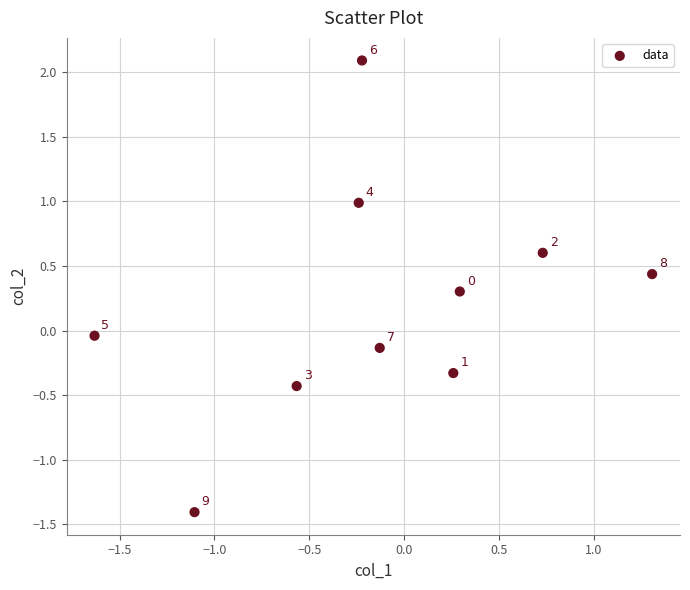

What is the range of X values (max minus min)?

2.9